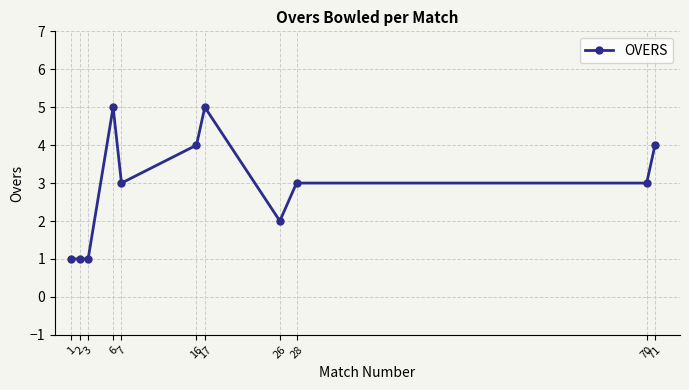

What is the greatest value displayed?

5